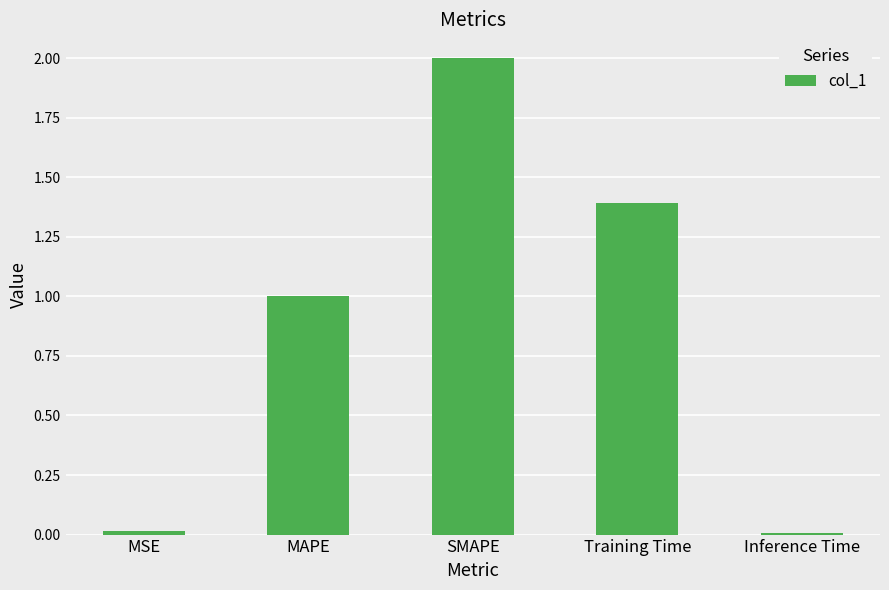

How many bars are there in total?

5